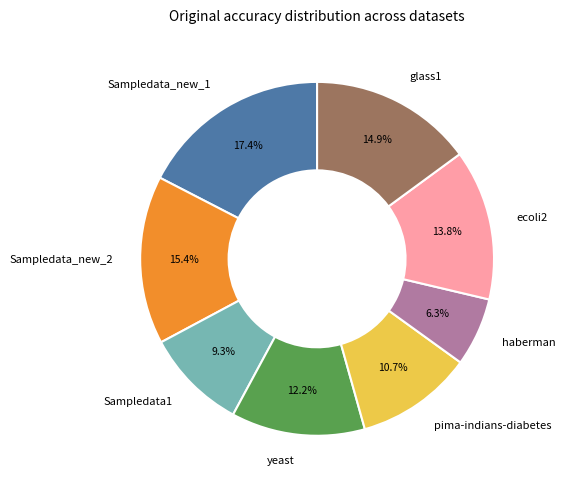

What is the largest slice in the pie chart?

Sampledata_new_1